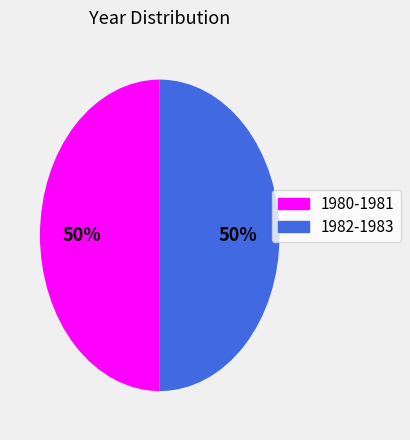

The 1982-1983 slice represents 50% of the pie. True or false?

True